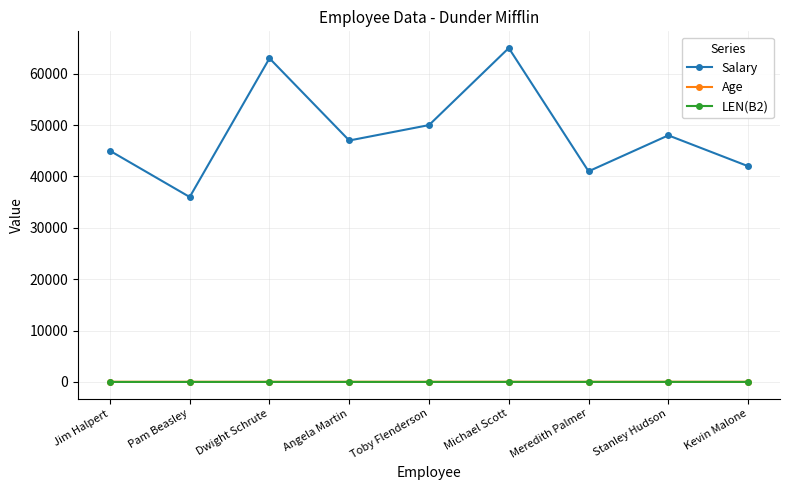

Where does the Salary series first go above 47000?

Dwight Schrute